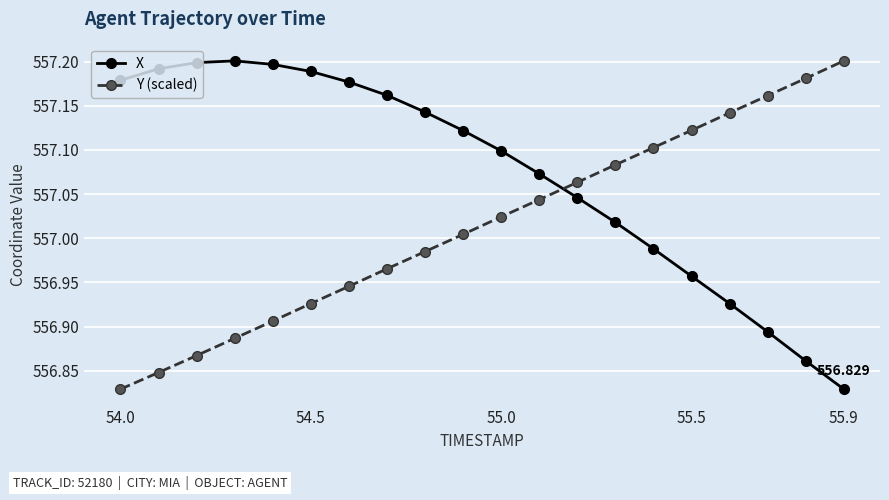

How many categories are shown in the chart?

20